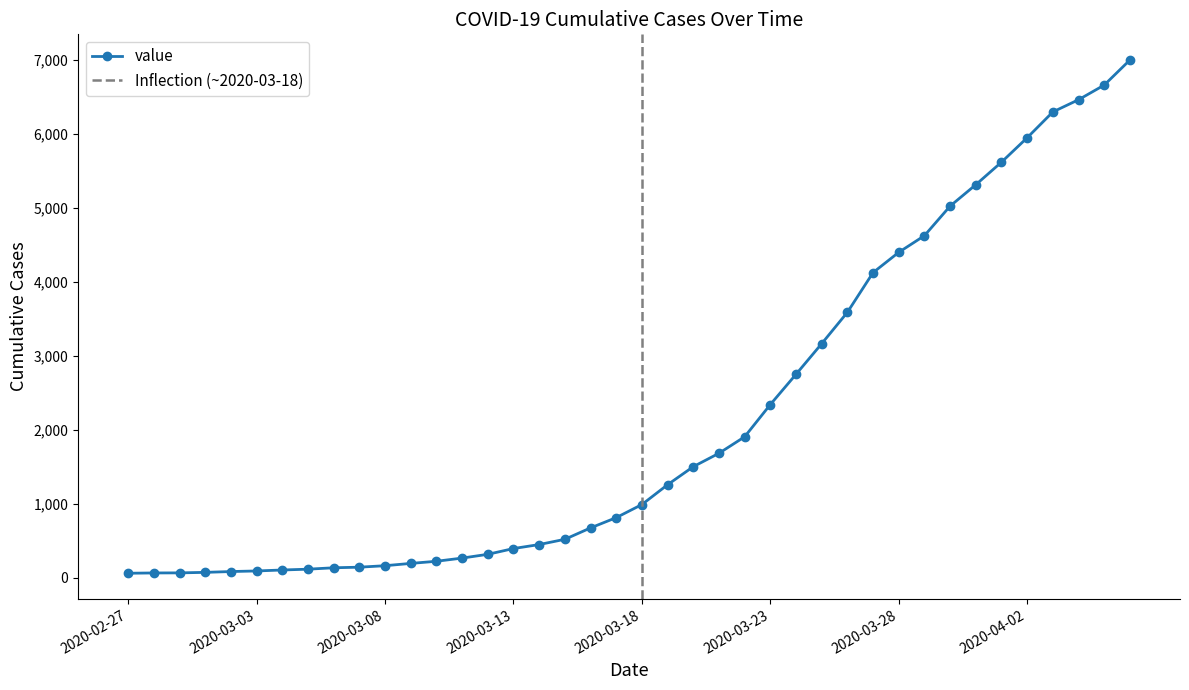

Reading left to right, transcribe all the data shown in this chart.

64	68	69	76	87	95	108	119	138	146	166	197	226	269	320	398	452	523	677	816	993	1261	1505	1686	1909	2345	2754	3168	3592	4129	4403	4628	5028	5317	5622	5952	6301	6466	6664	7003